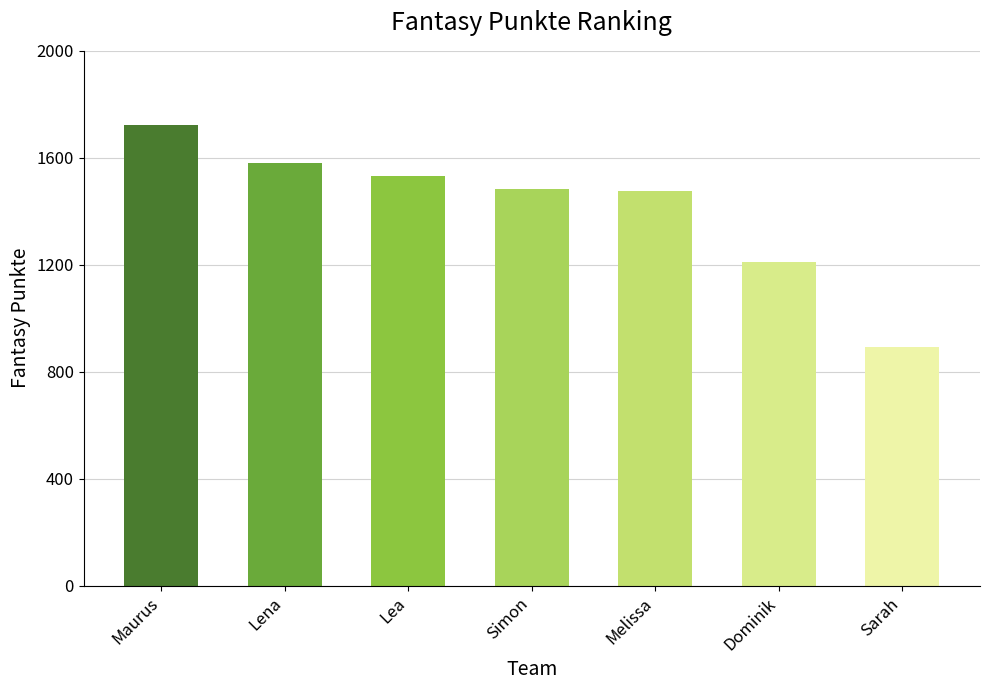

What is the change in value from Maurus to Dominik?

-511